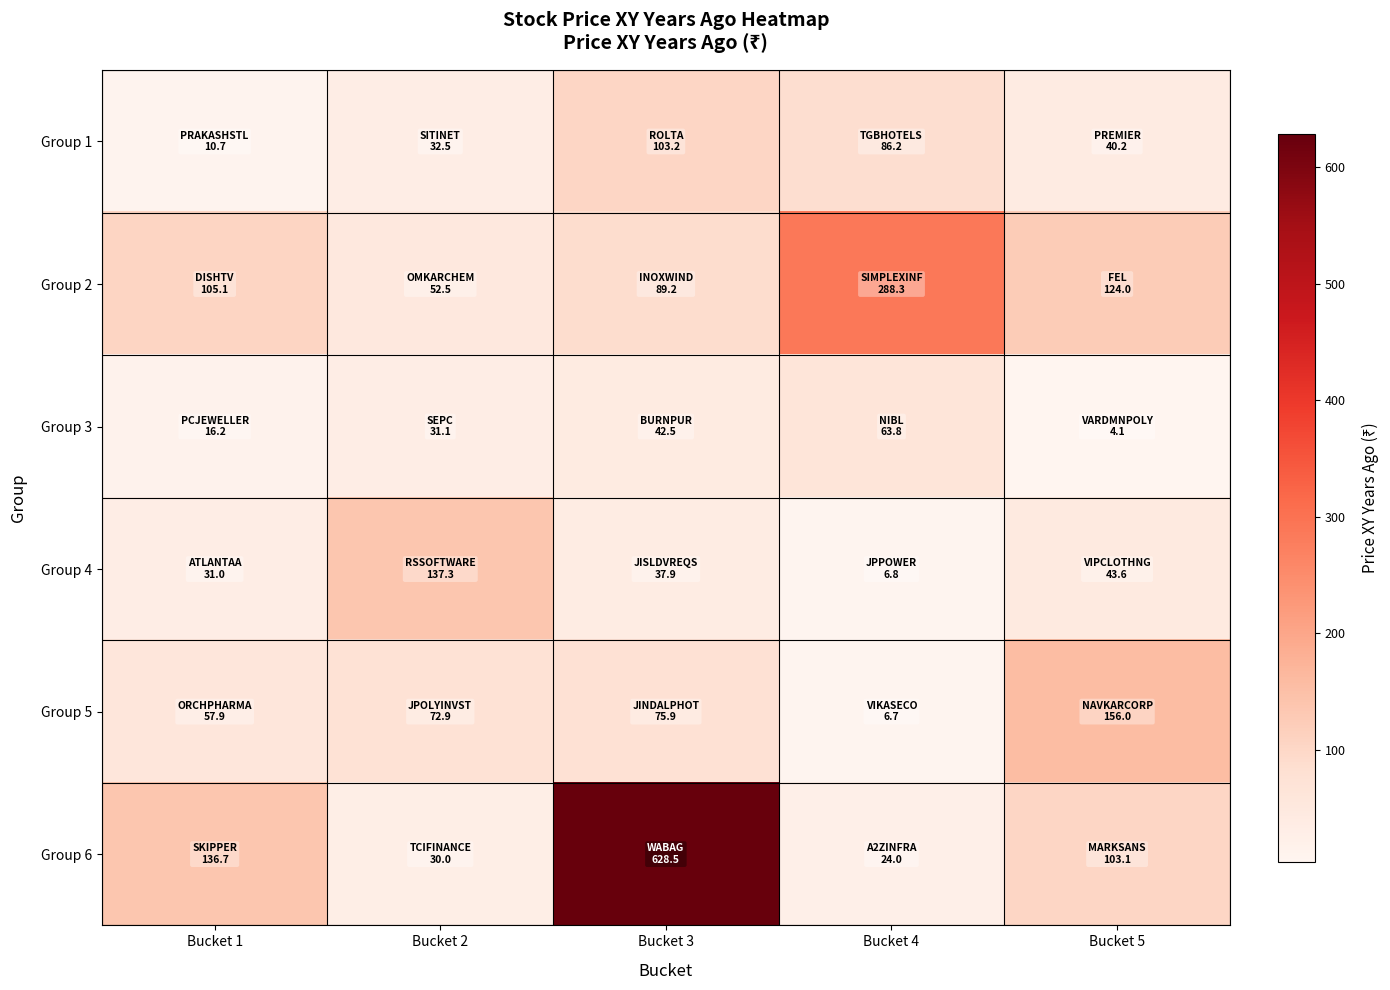

Rank the series at Bucket 5 from lowest to highest value.

Group 3, Group 1, Group 4, Group 6, Group 2, Group 5